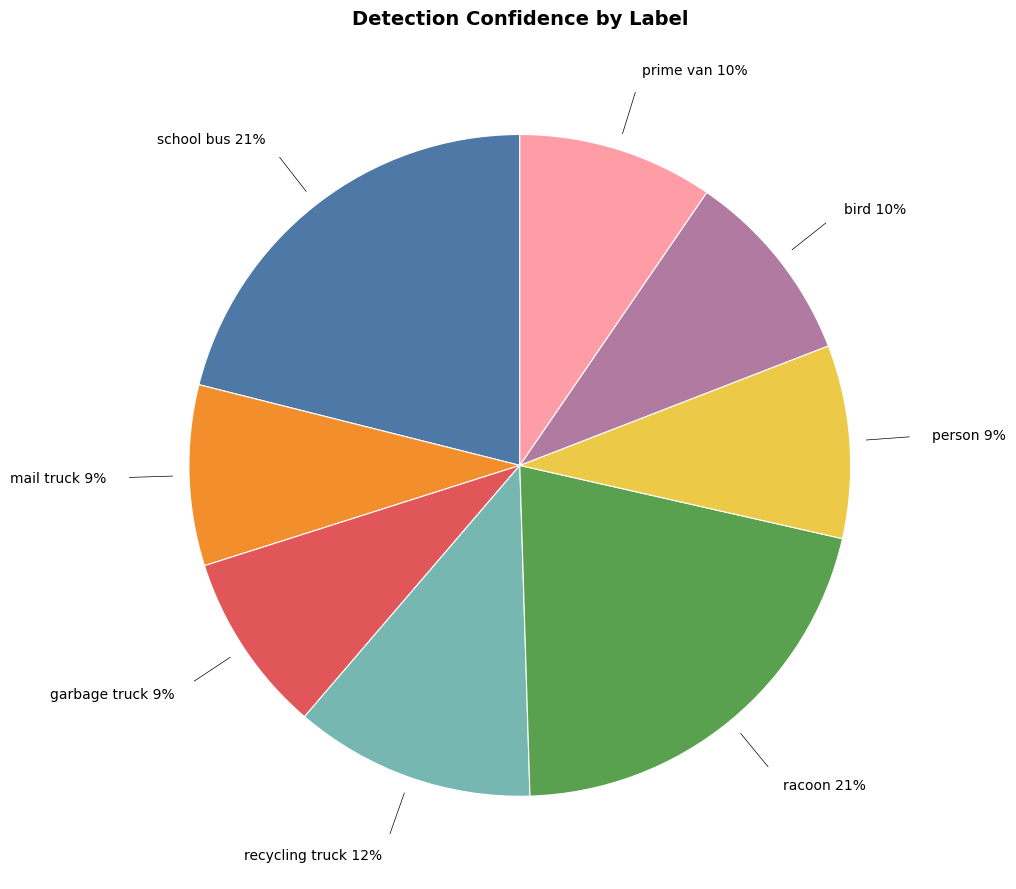

The bird slice represents 21% of the pie. True or false?

False